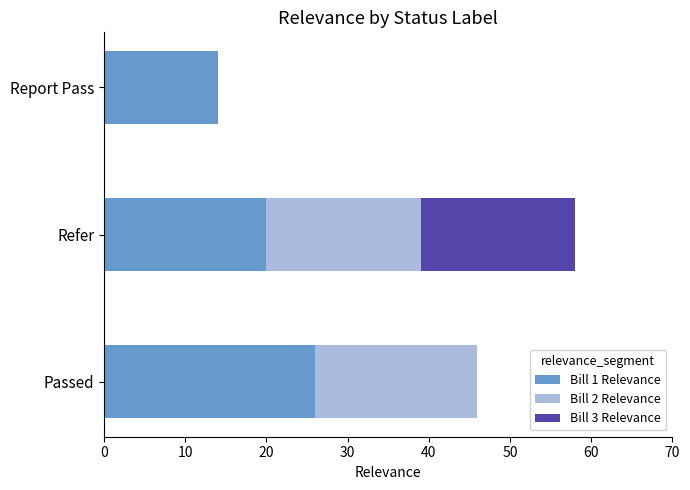

What is the maximum value for Bill 1 Relevance?

26